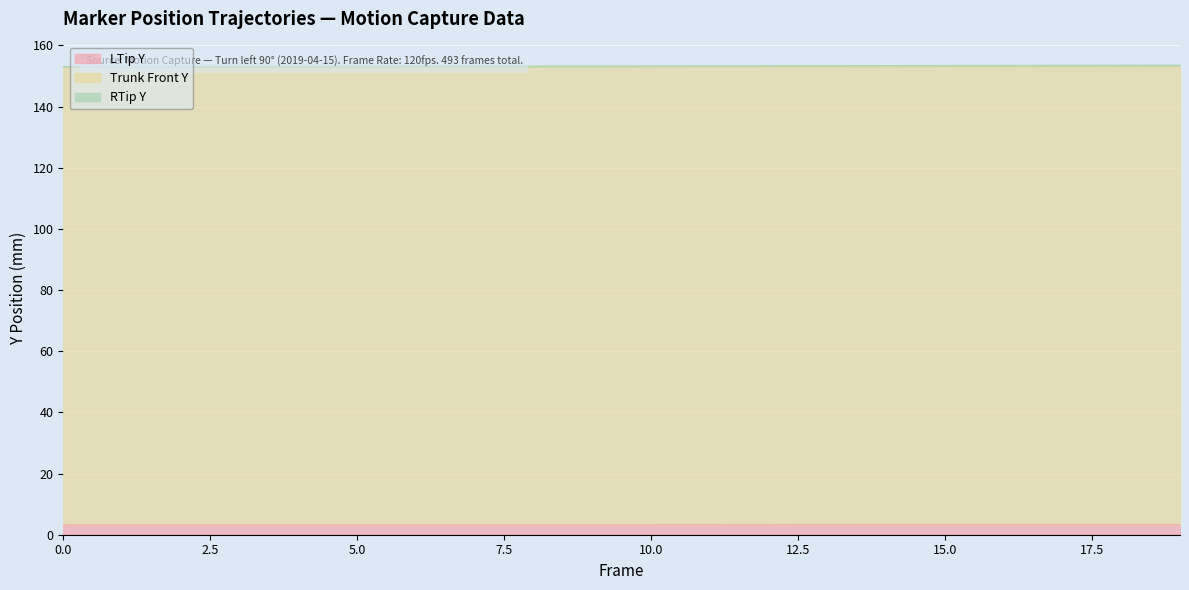

Rank the categories by Trunk Front Y value from lowest to highest.

0, 1, 2, 3, 4, 5, 6, 7, 8, 9, 10, 11, 12, 13, 14, 15, 16, 17, 18, 19